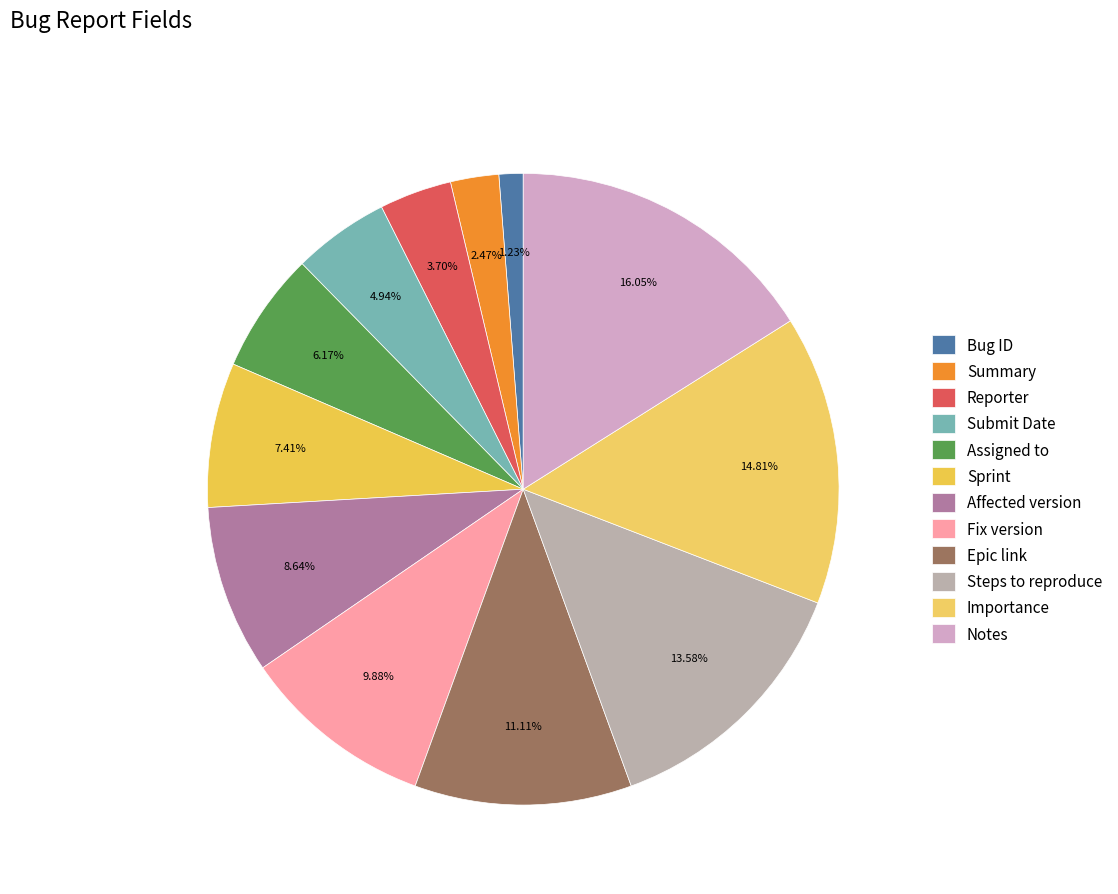

What is the total percentage of Affected version and Notes?

24.7%